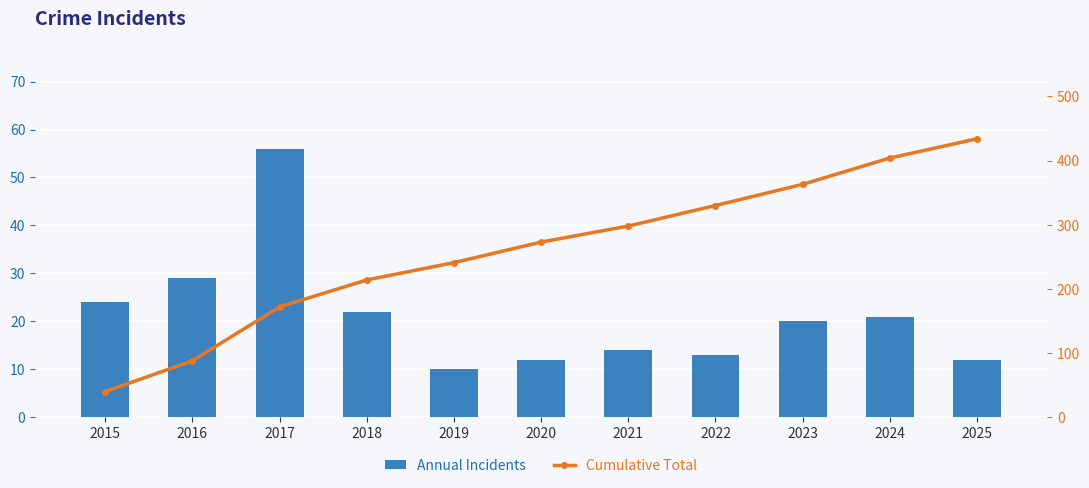

At which label does Annual Incidents first exceed 20?

2015